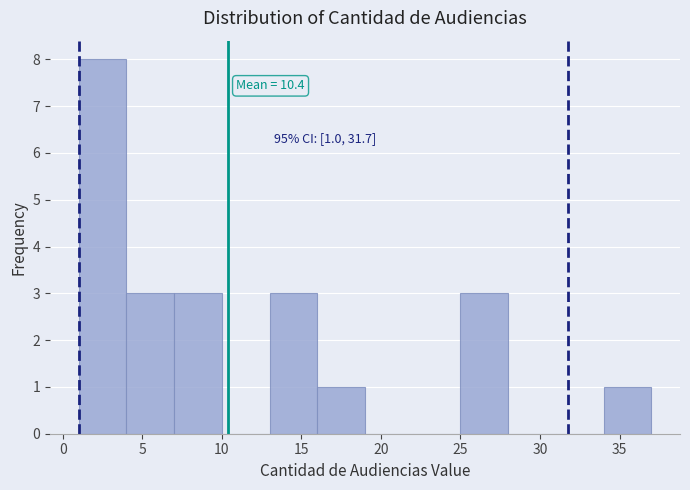

Which range on the x-axis has the tallest bar?

1 to 4